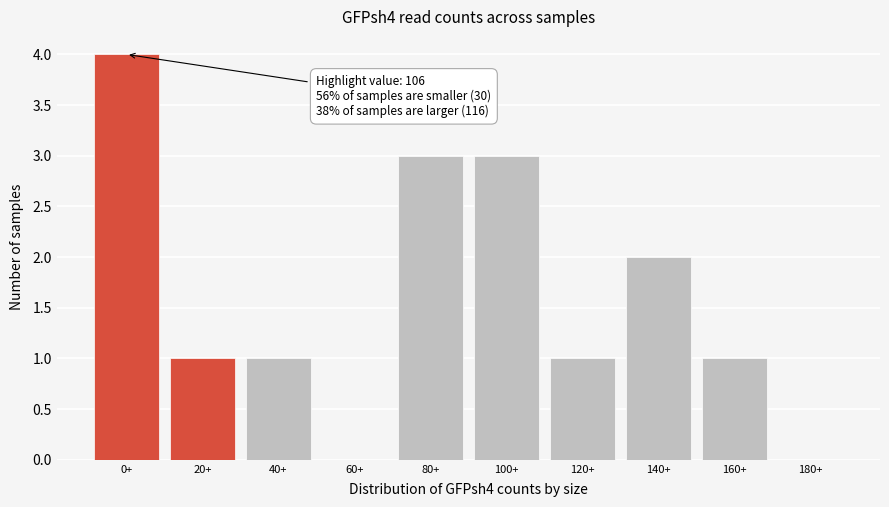

Reading left to right, extract all data points from this chart.

0+=4	20+=1	40+=1	60+=0	80+=3	100+=3	120+=1	140+=2	160+=1	180+=0